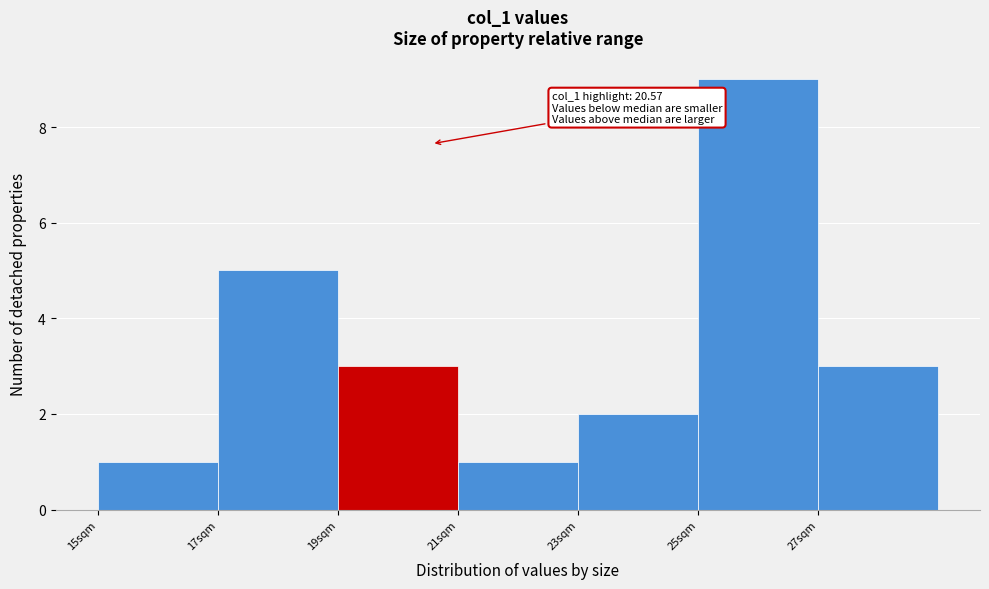

Which range on the x-axis has the tallest bar?

25 to 27